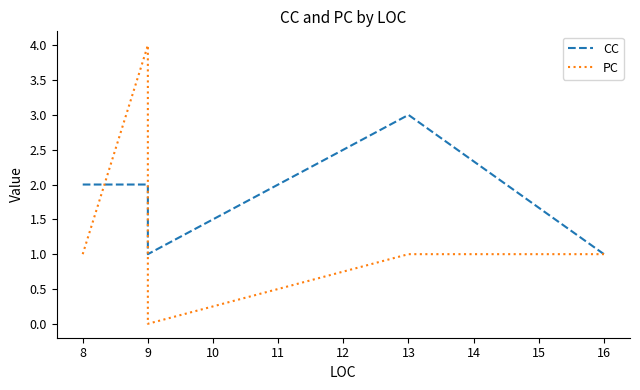

Count the number of data series in this chart.

2